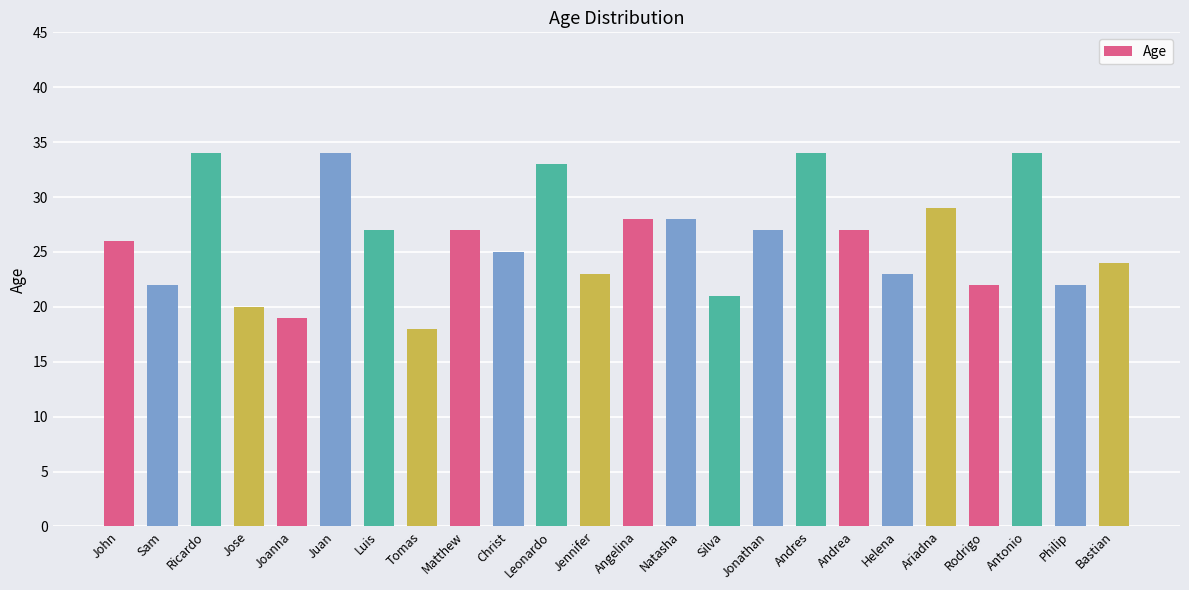

Are the bars horizontal?

No